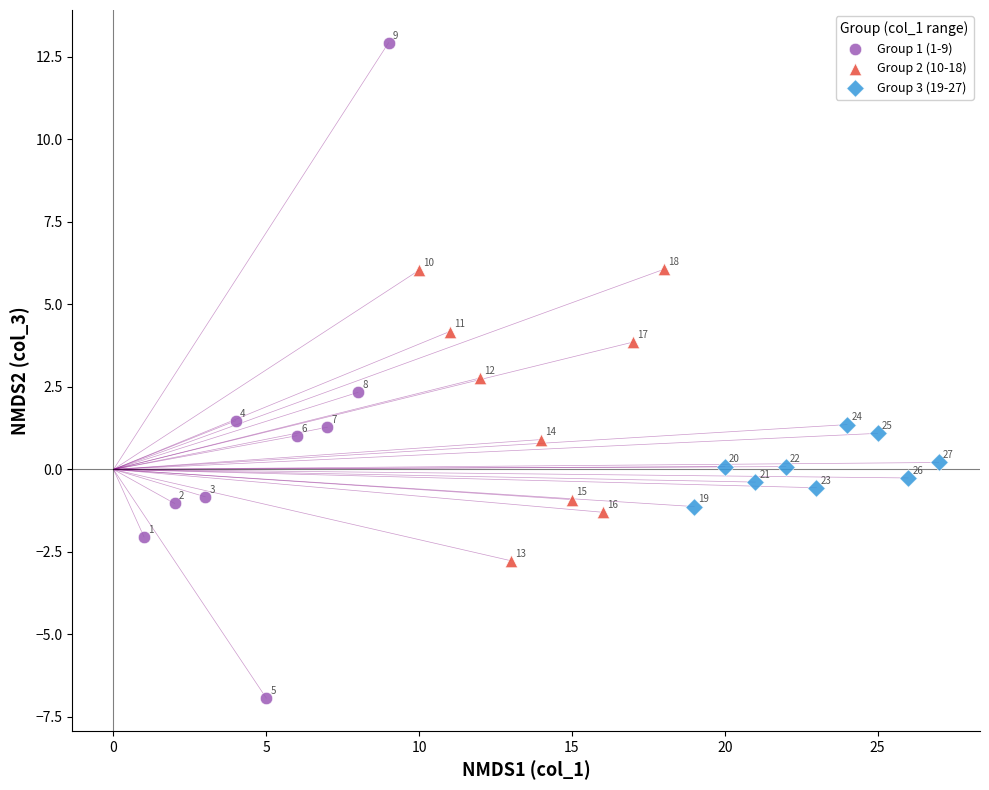

Which series contains the highest Y value?

Group 1 (1-9)